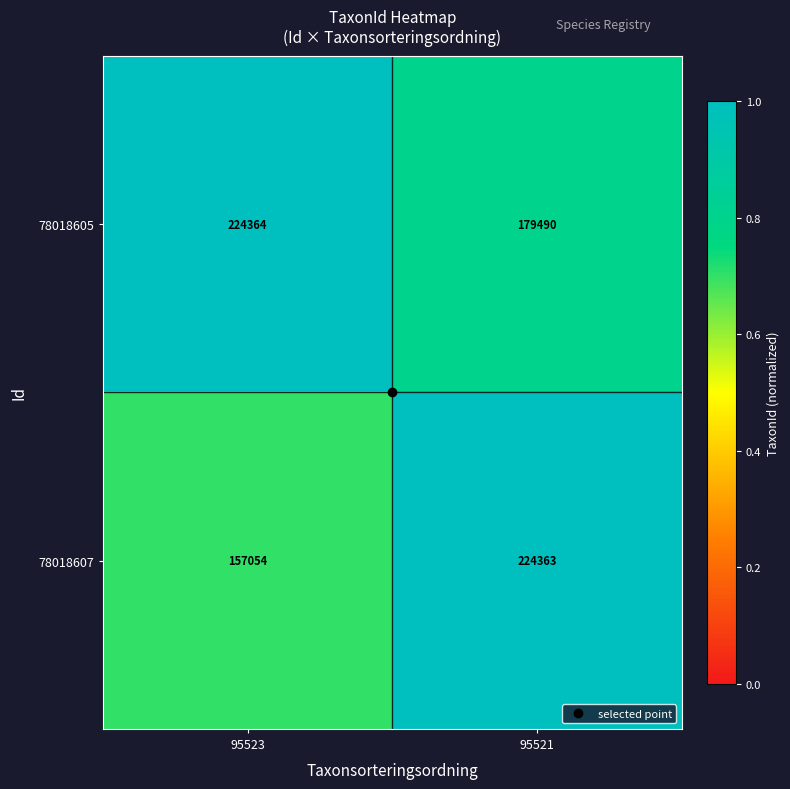

What is the maximum value for 78018605?

224364